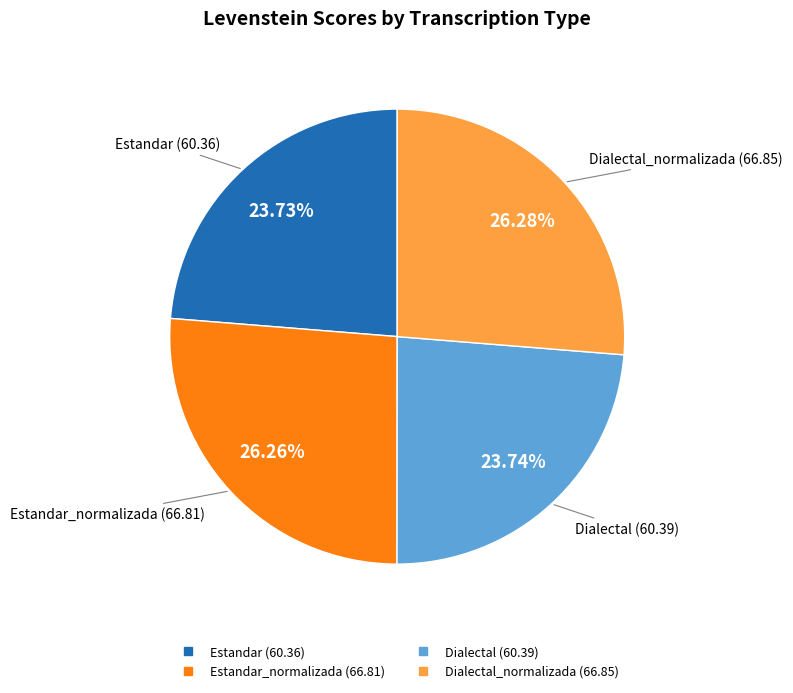

Is there a majority slice in this chart?

No